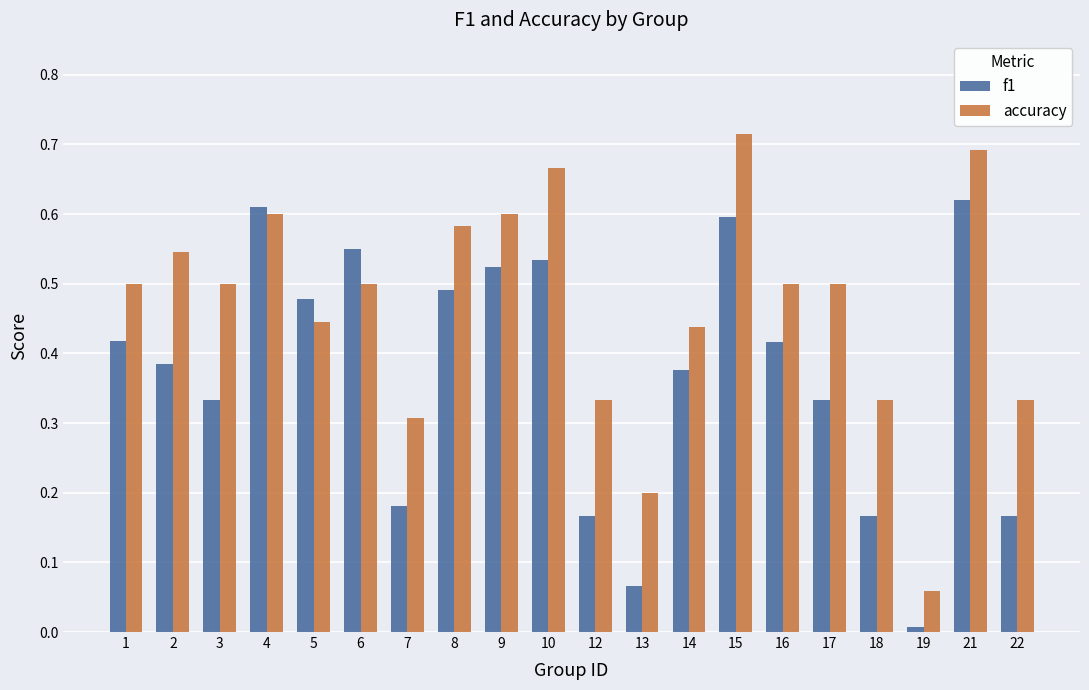

List the series in order of their overall mean, lowest first.

f1, accuracy